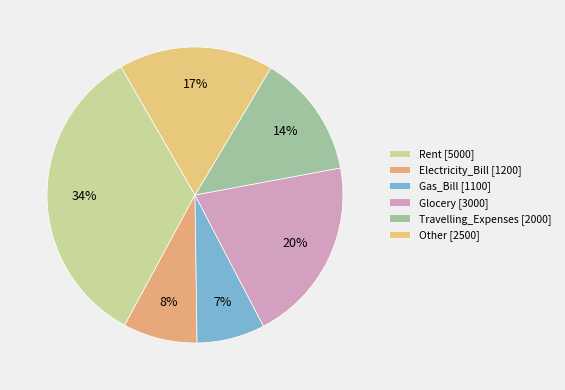

How many slices are in this pie chart?

6